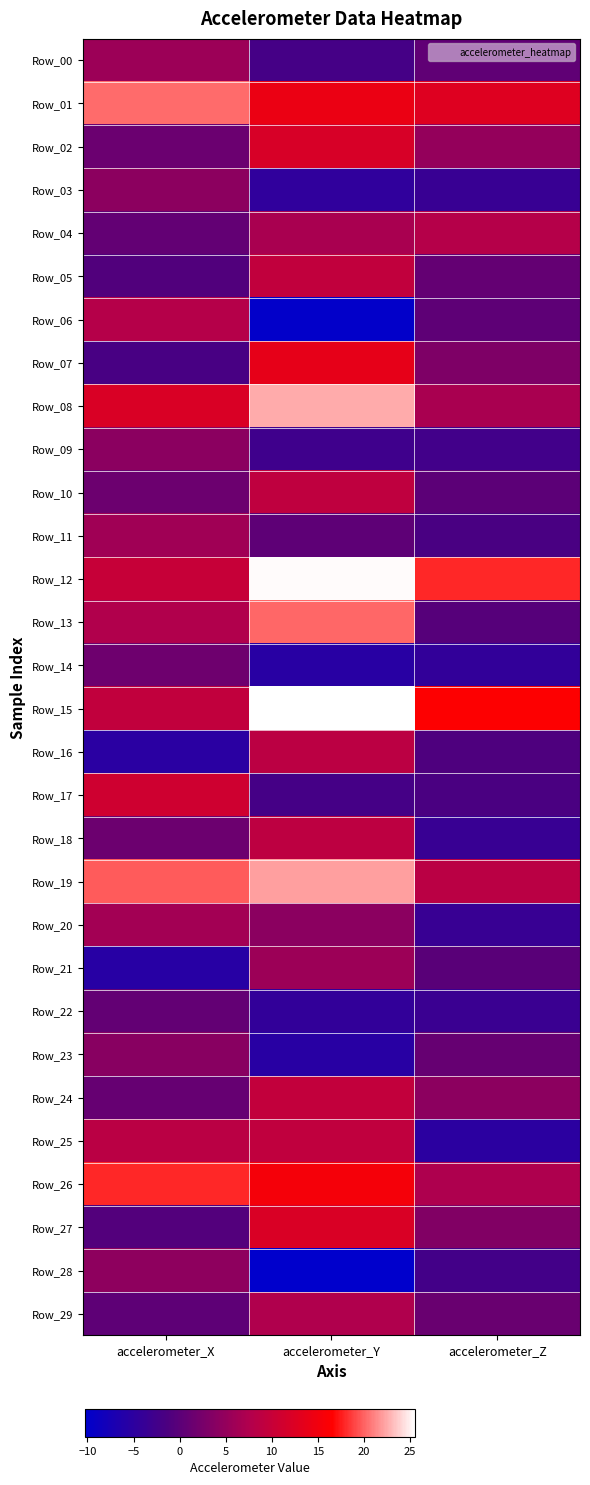

Which series changed the most between accelerometer_Y and accelerometer_Z?

Row_13